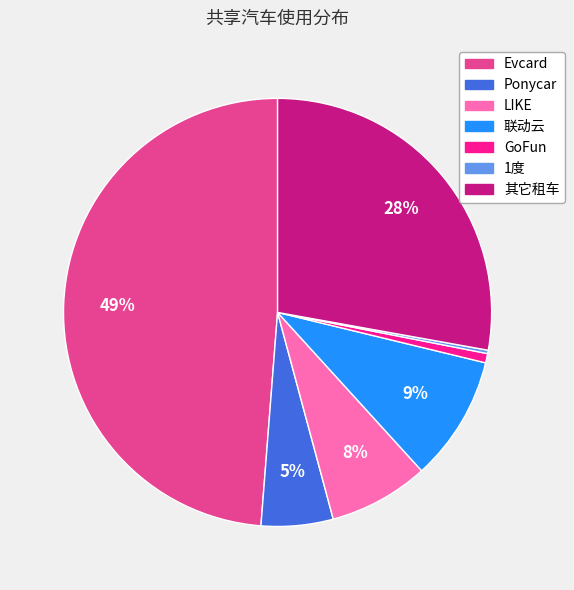

Is the sum of Evcard and GoFun greater than half?

No